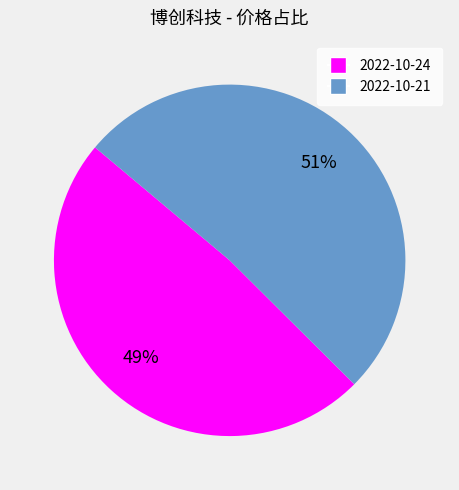

Count the number of slices in the pie.

2